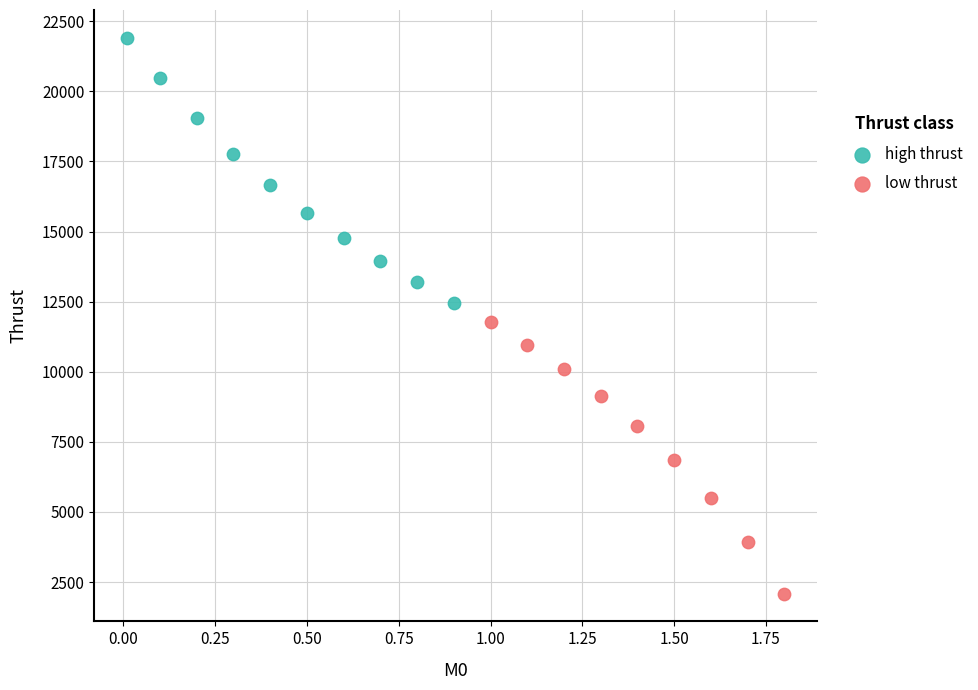

Which series reaches the maximum Y coordinate?

high thrust